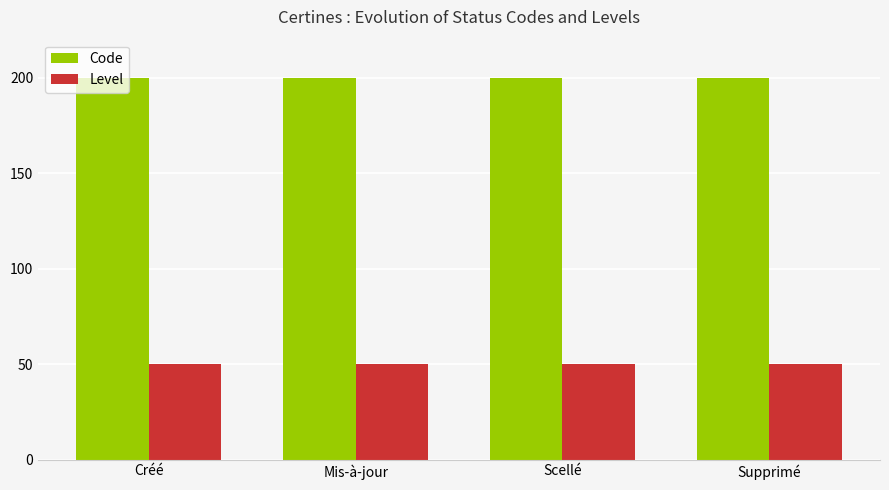

What are all the series names shown in the legend?

Code, Level